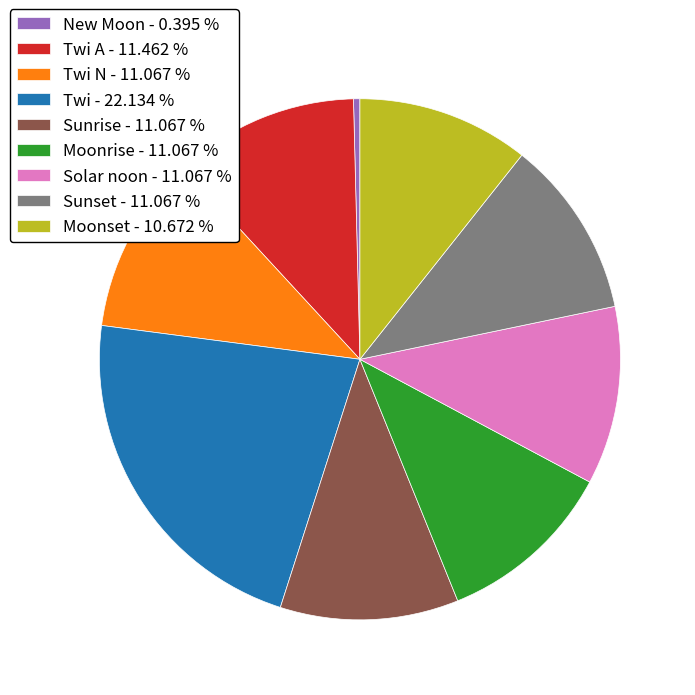

Is the sum of Moonrise - 11.067 % and Twi N - 11.067 % greater than half?

No